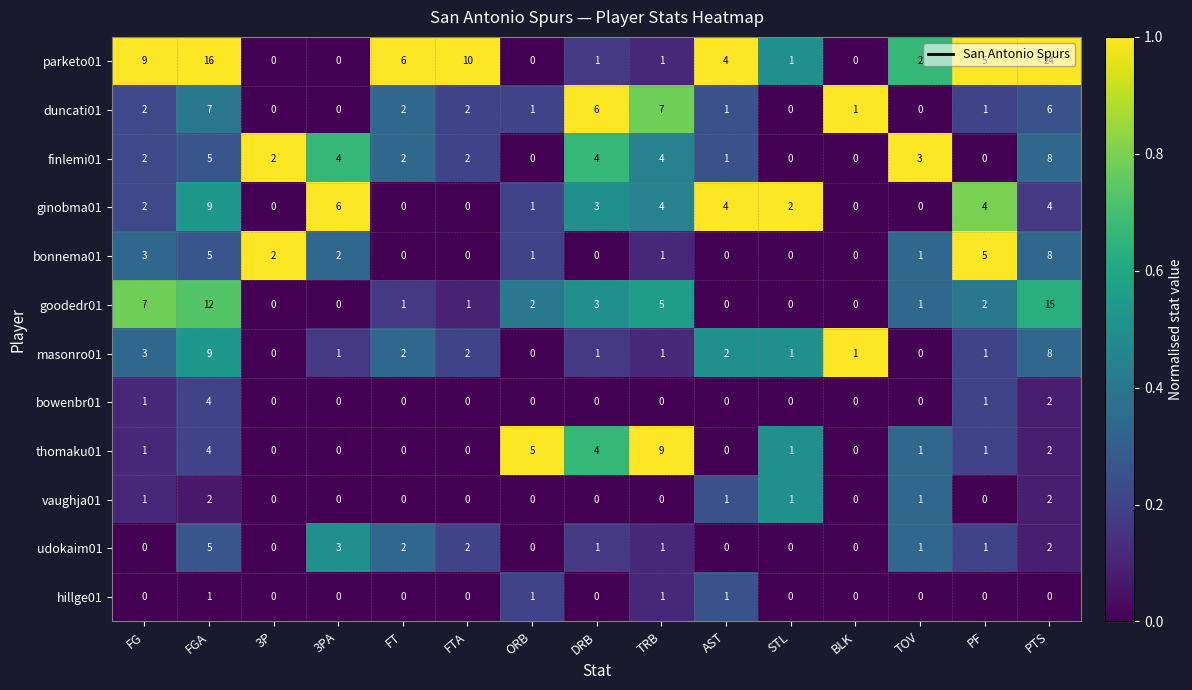

Which series has the largest total across all categories?

parketo01